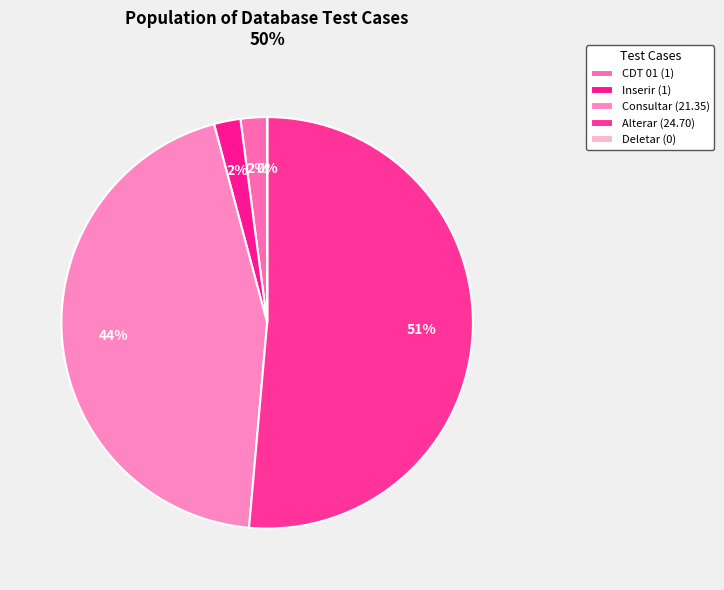

Which category has the smallest portion of the pie?

Deletar dados de histpreco